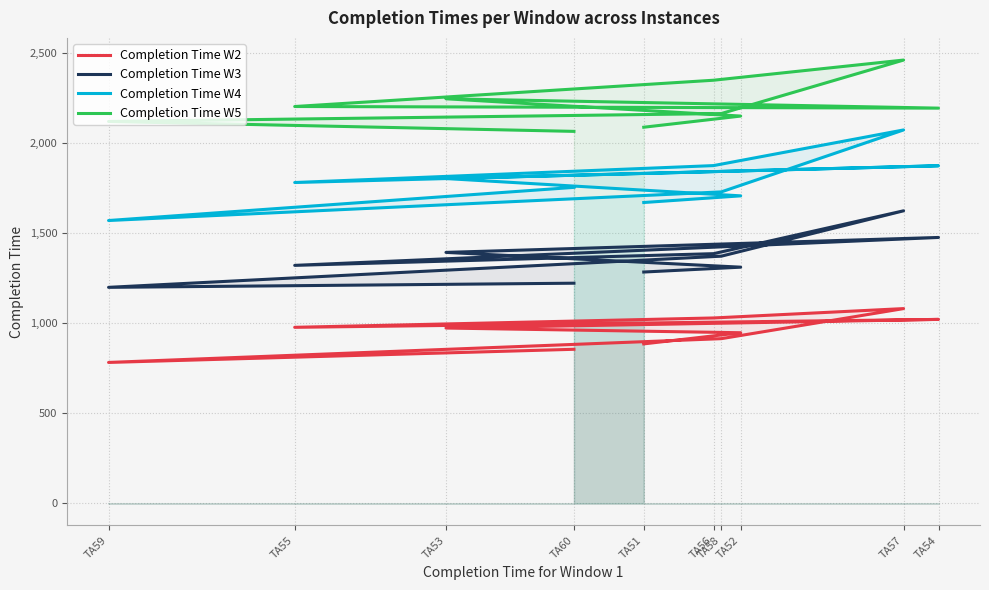

At how many categories does at least one series exceed 1036?

10